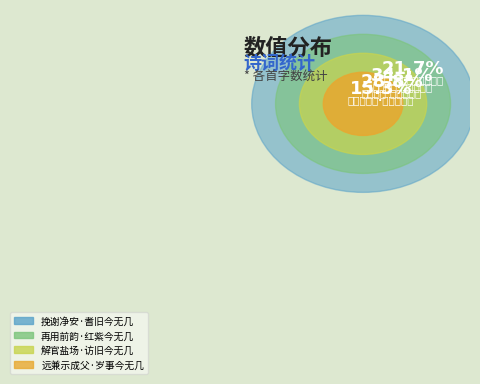

How many slices are in this pie chart?

4